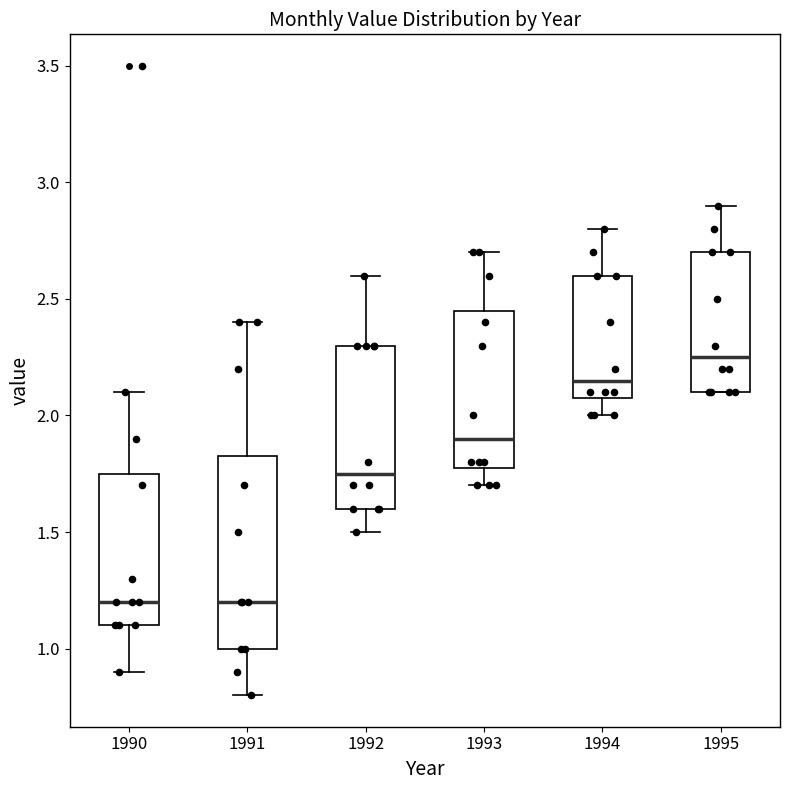

Which box is the tallest, from its lower edge to its upper edge?

1991